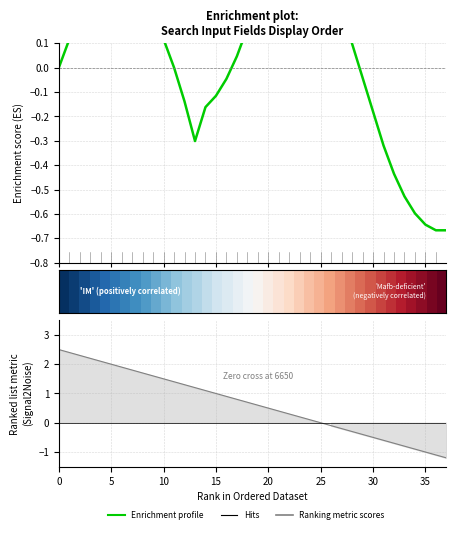

How many data points in Enrichment profile are less than 0?

14